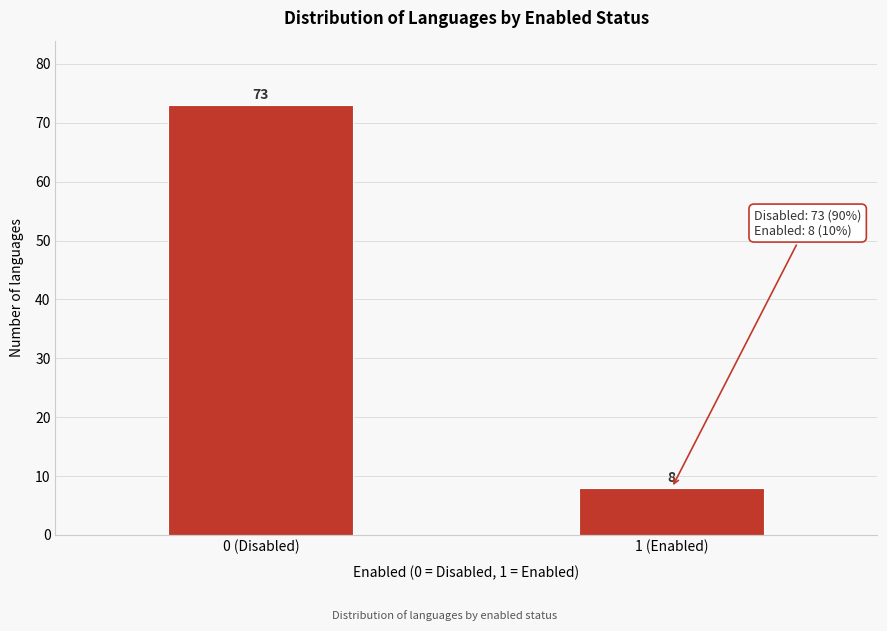

Reading right to left, transcribe all the data shown in this chart.

1 (Enabled)=8	0 (Disabled)=73